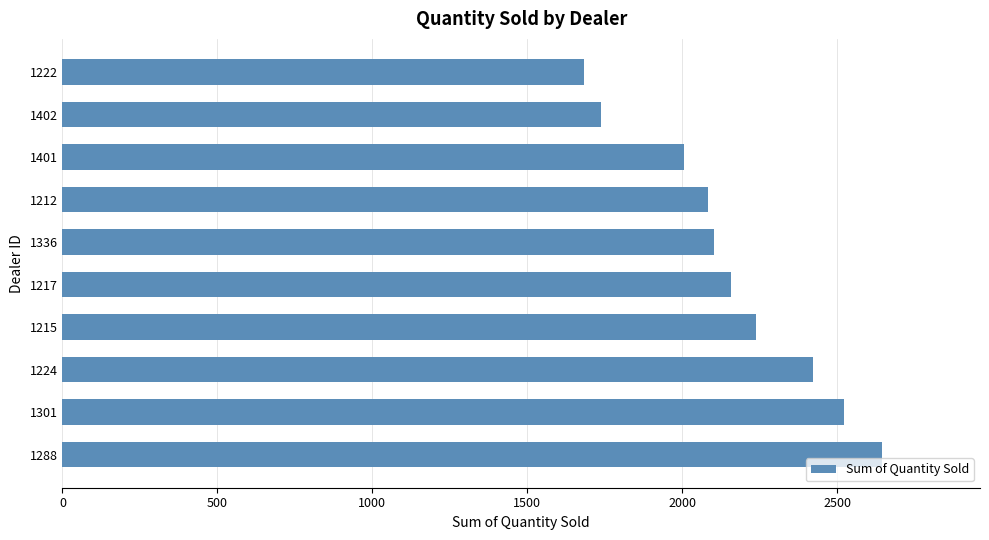

Reading bottom to top, transcribe all the data shown in this chart.

1288=2644	1301=2523	1224=2422	1215=2238	1217=2158	1336=2102	1212=2083	1401=2006	1402=1738	1222=1683